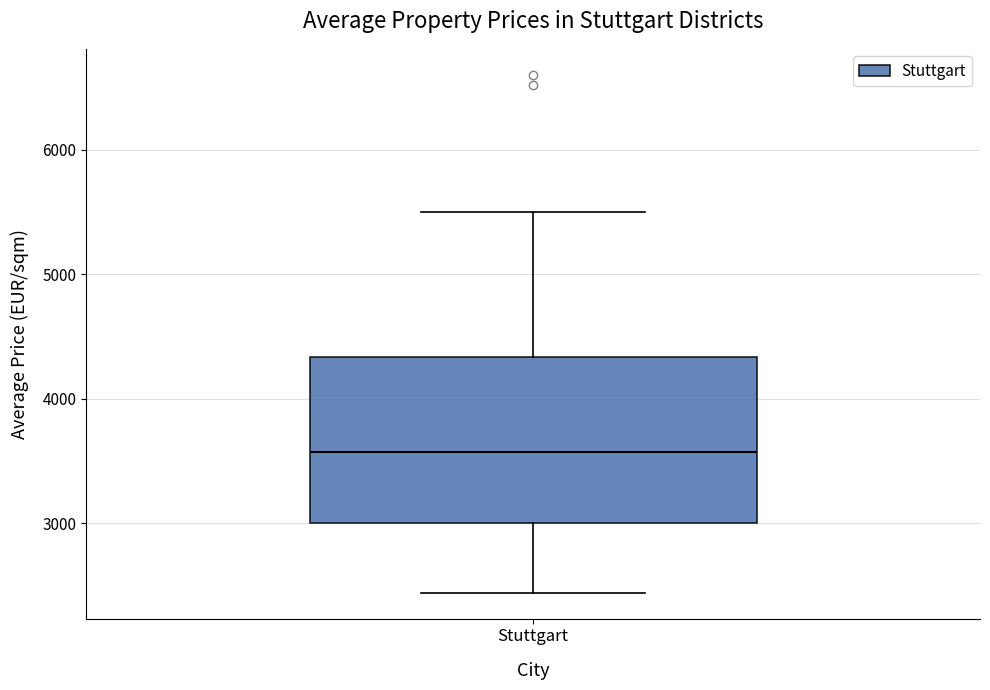

Where does the upper whisker of the box for Stuttgart end on the y-axis? The values are not printed on the chart, so give them approximately, as read against the axis.

5500